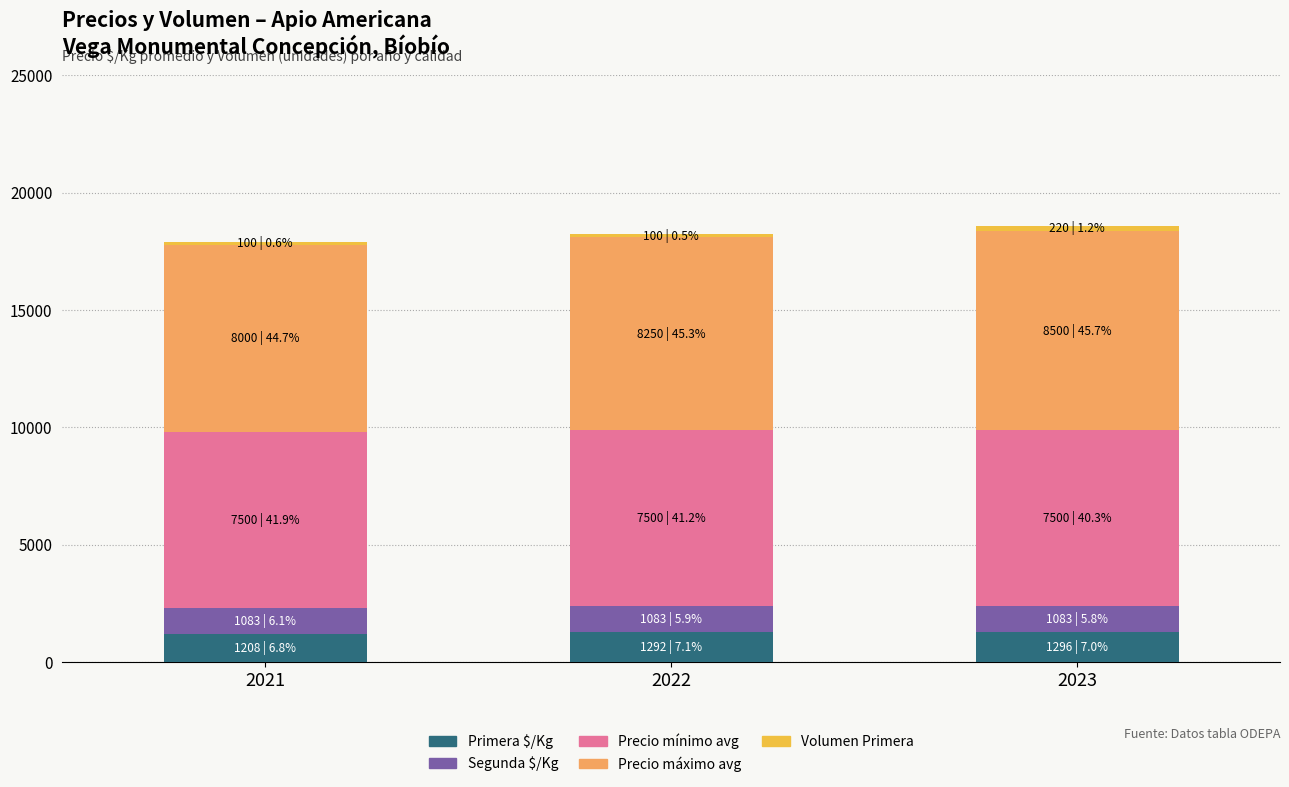

The Primera $/Kg series shows 1296 at 2023. True or false?

True